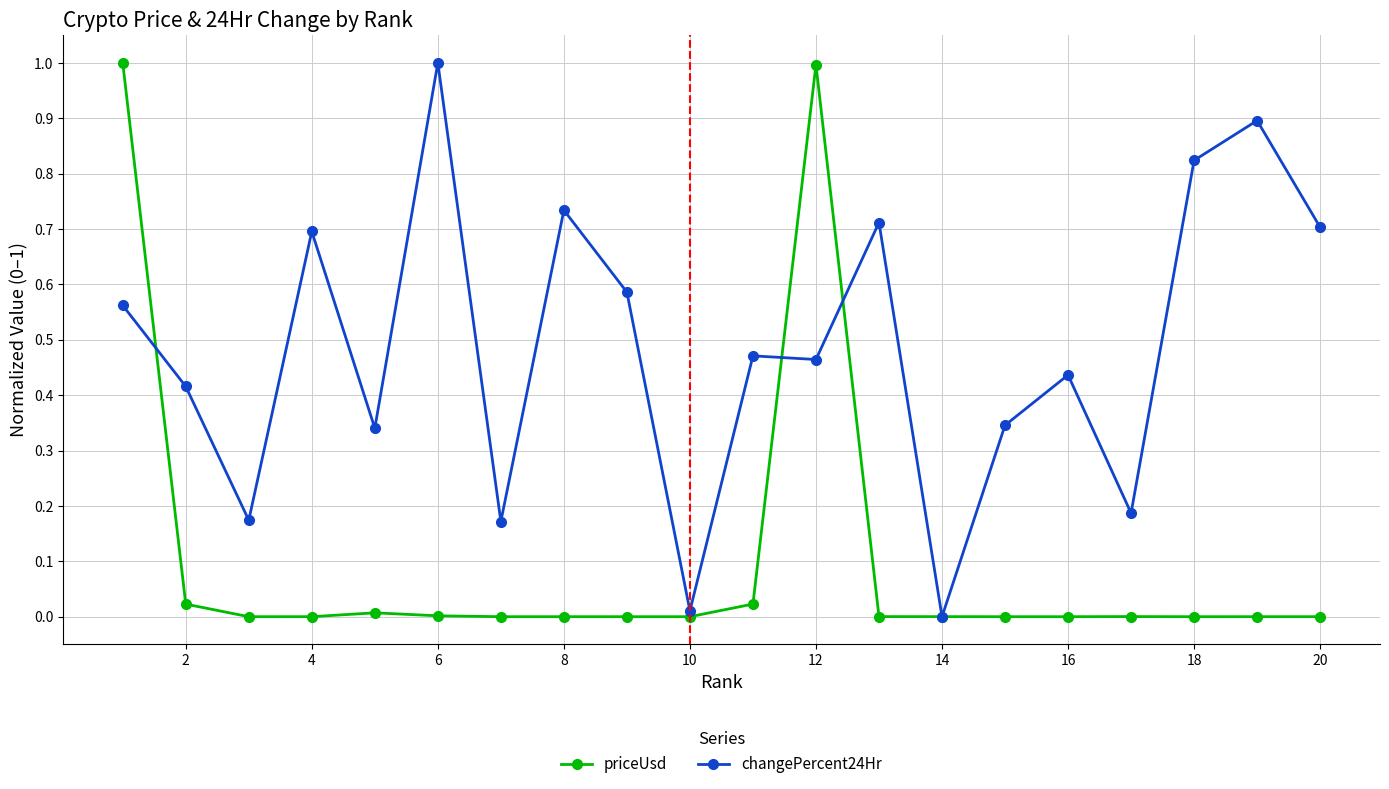

What is the maximum value shown in the chart?

1.0